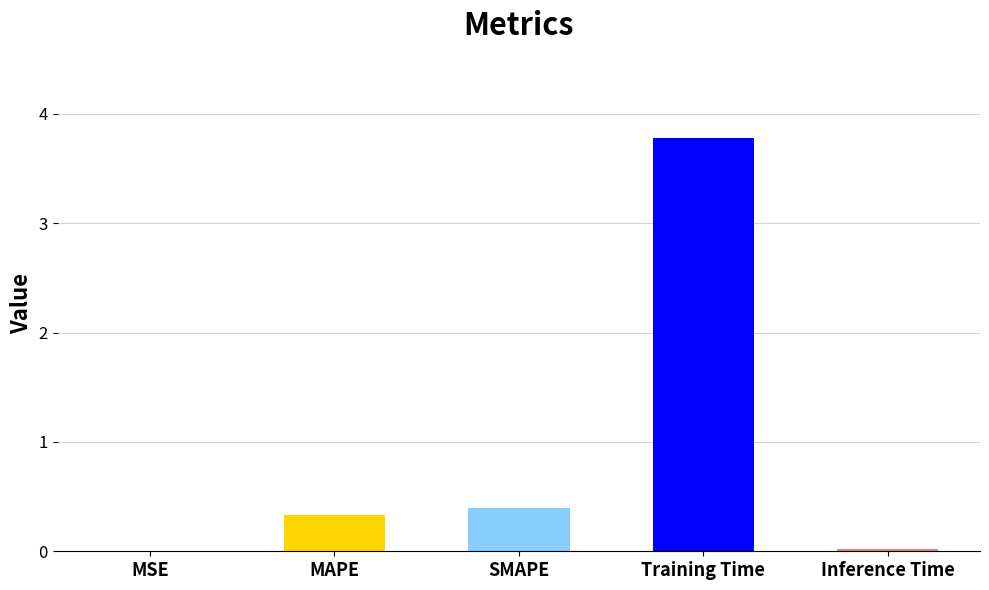

Is it true that the value at SMAPE is 0.4?

True